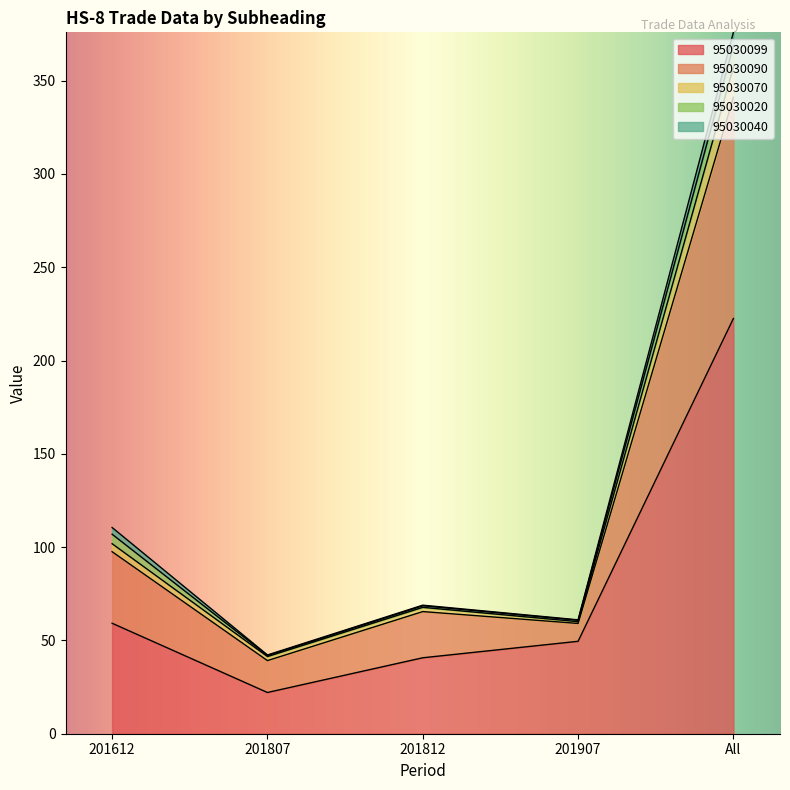

At which category does 95030070 reach its first local peak?

201812